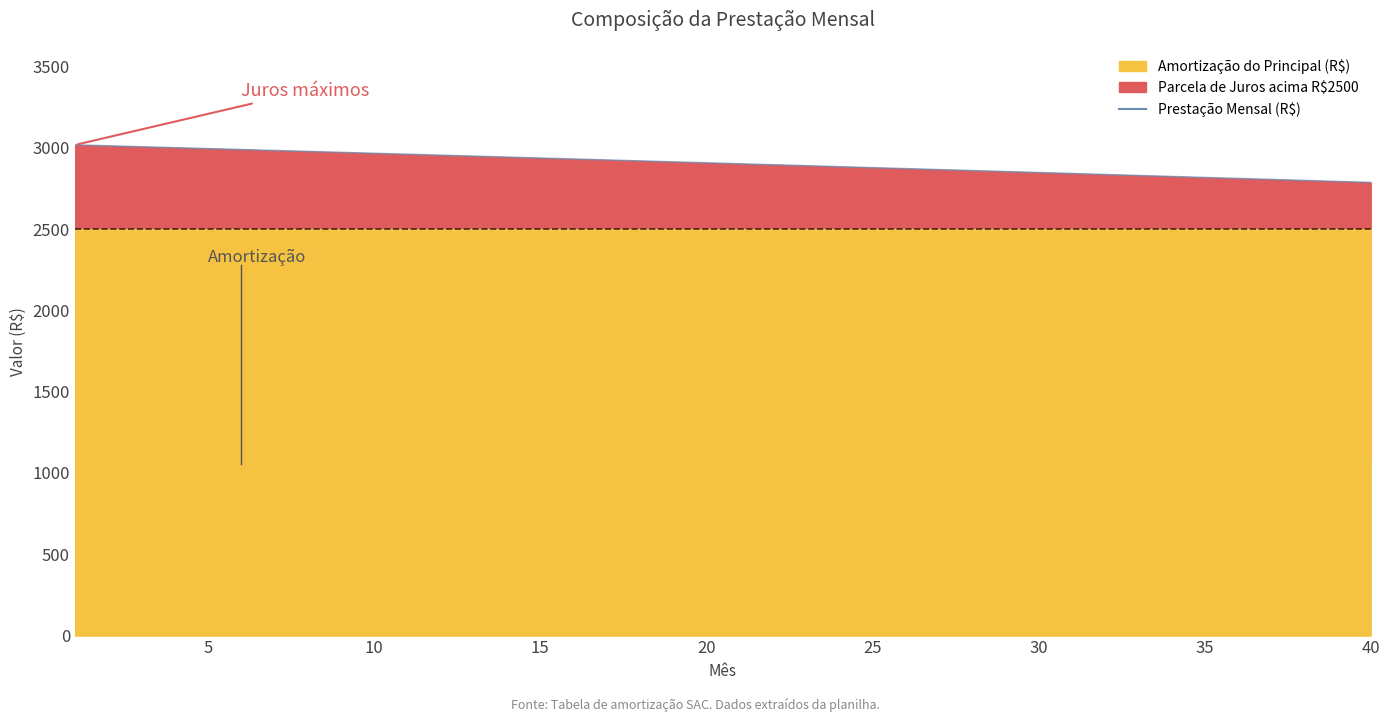

At which label is the value closest to 2902?

20